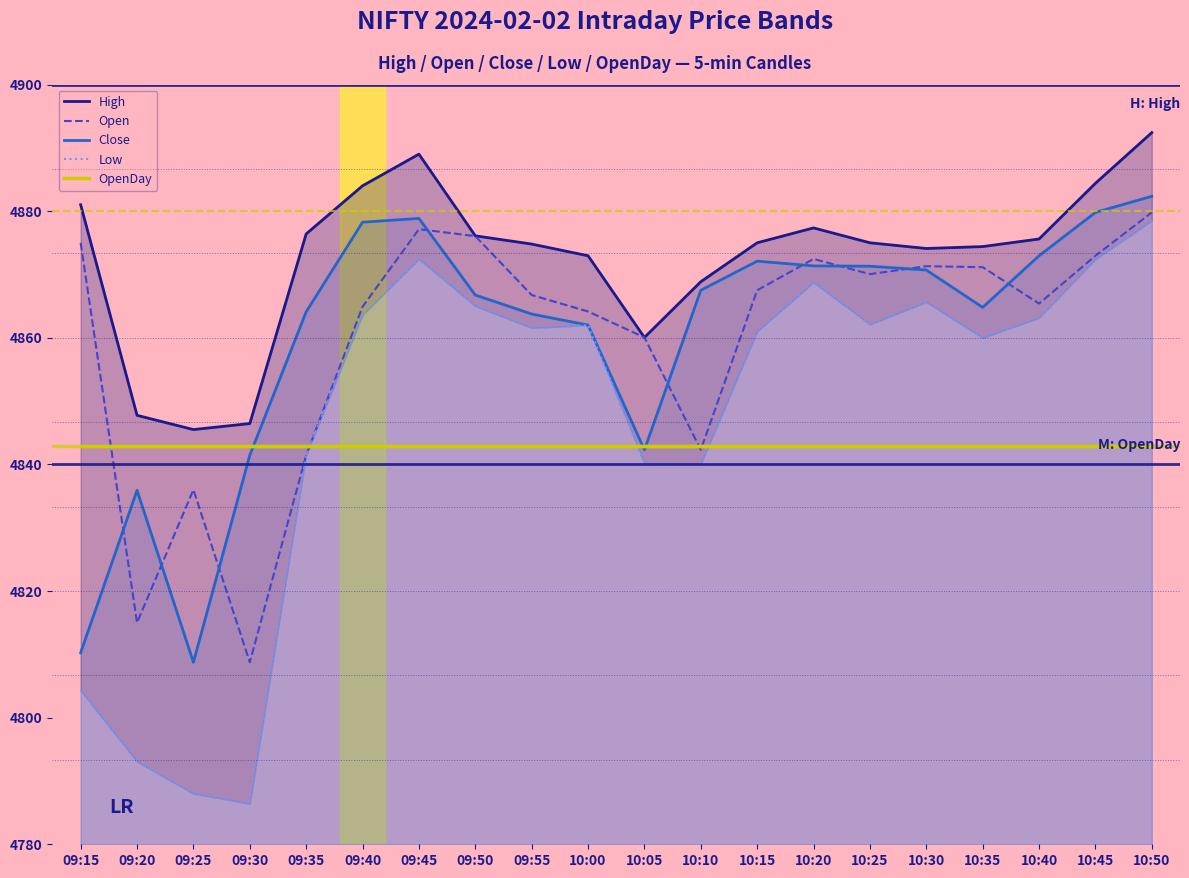

Rank the series by their maximum value, from highest to lowest.

High, Close, Open, Low, OpenDay